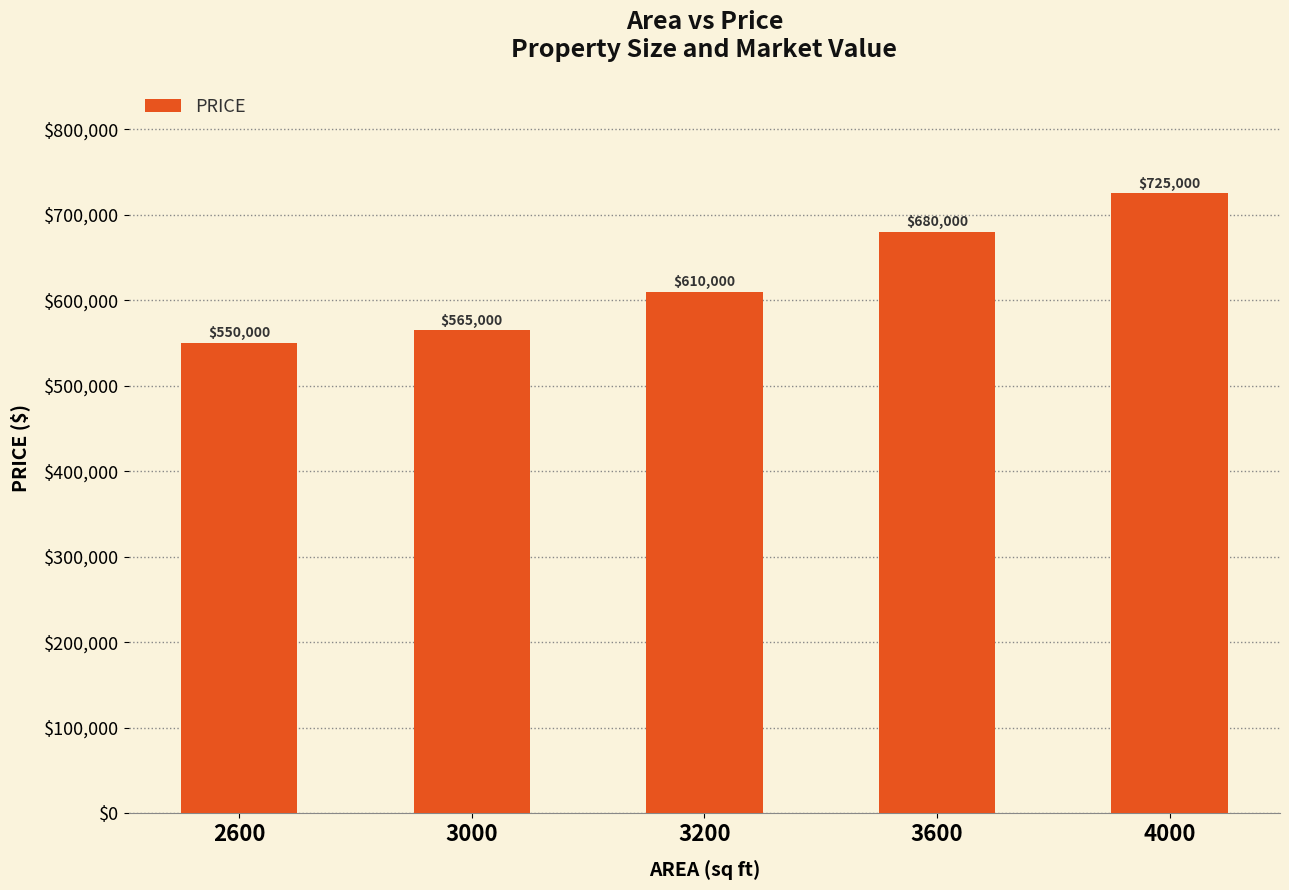

How many values are below 610000?

2